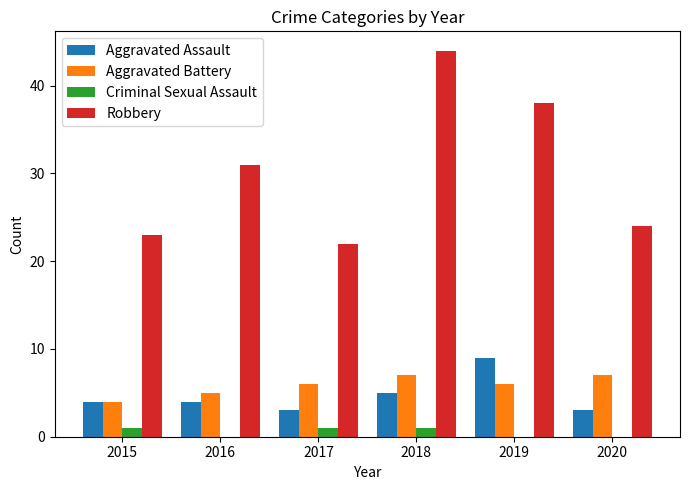

Where is Robbery nearest to the value 33?

2016